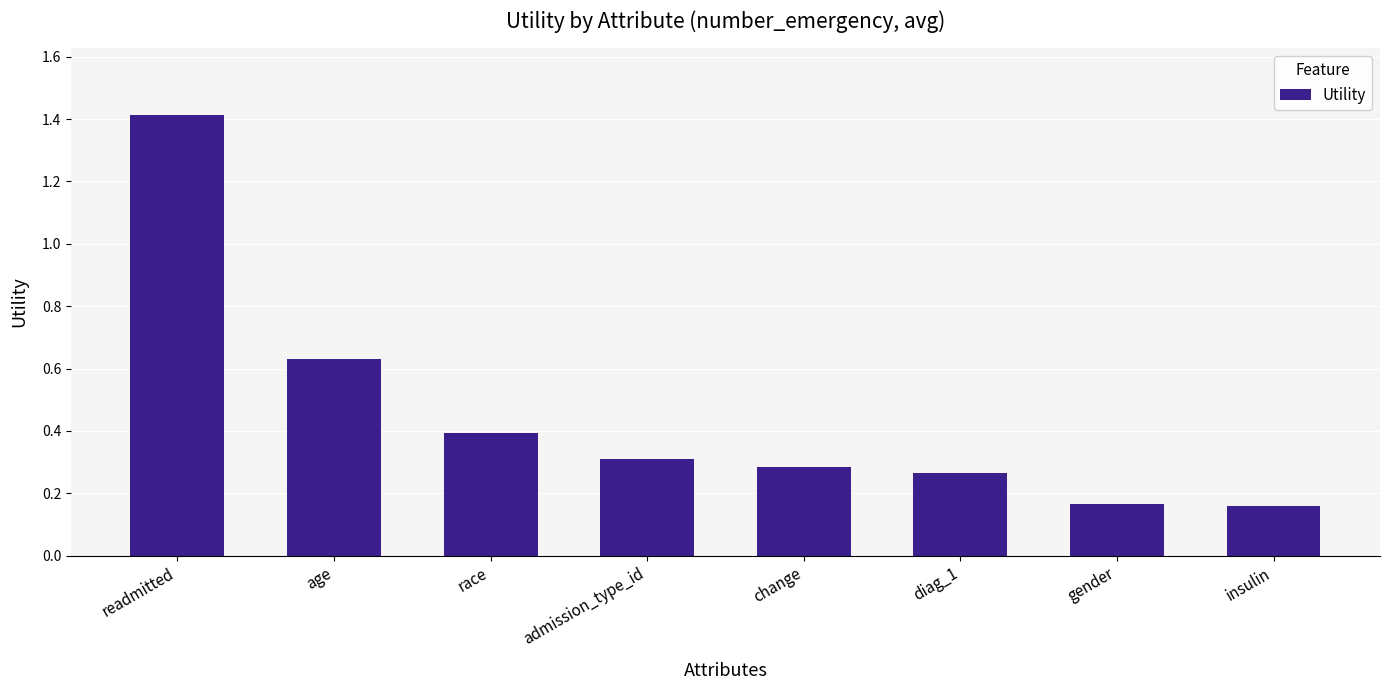

Are the bars grouped side by side (vs. stacked)?

No